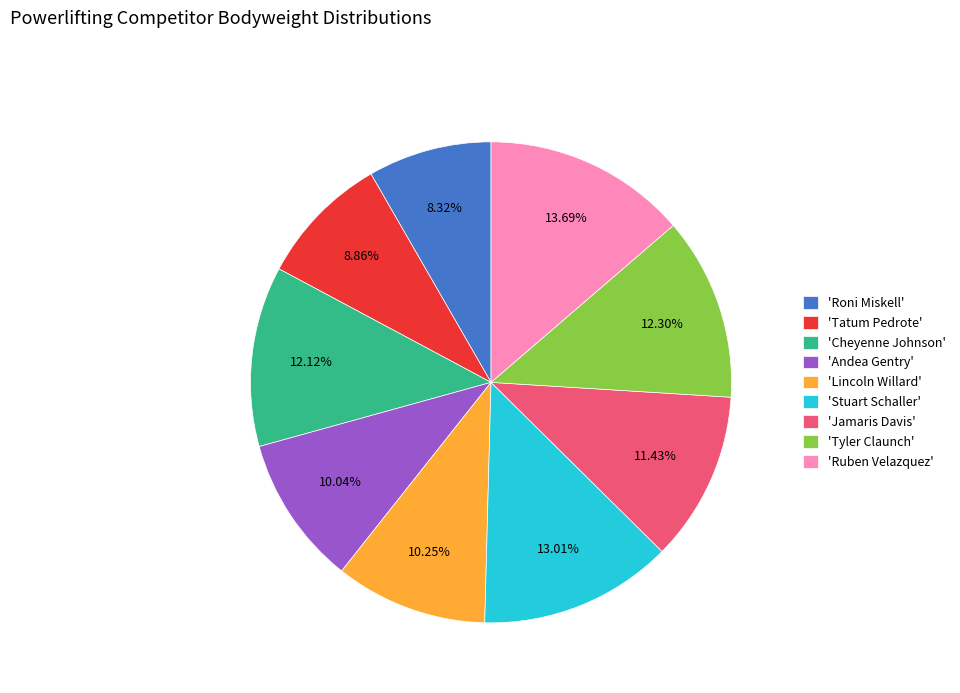

Combined, do 'Jamaris Davis' and 'Stuart Schaller' account for over 50%?

No